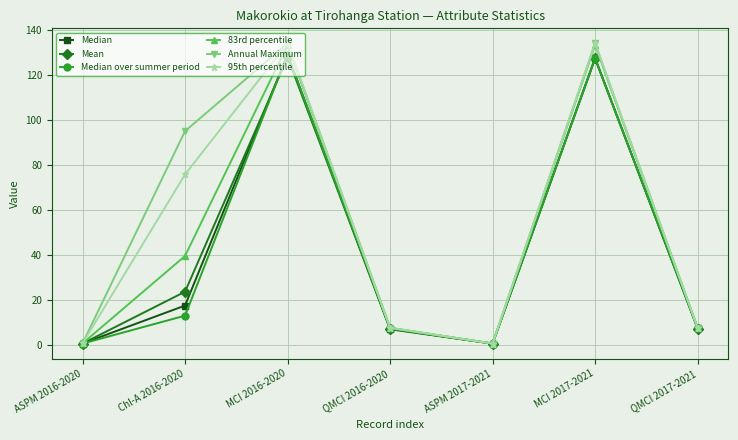

What is the smallest value displayed?

0.6